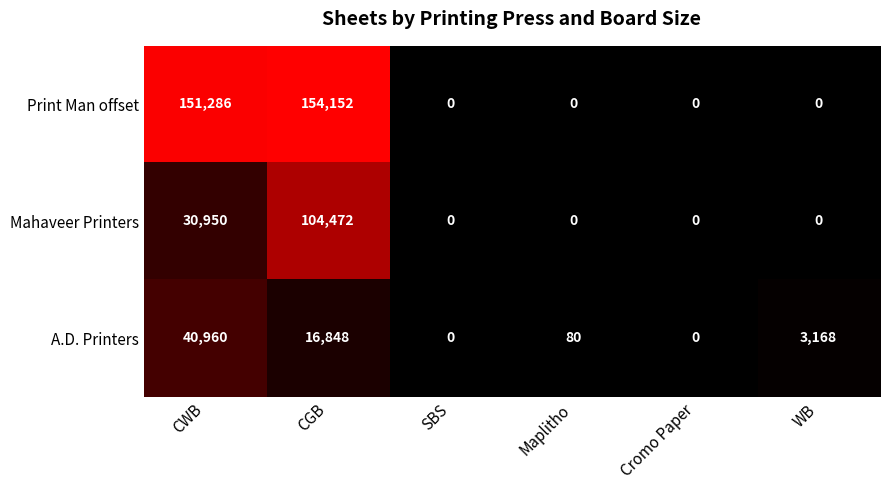

How many categories are shown in the chart?

6